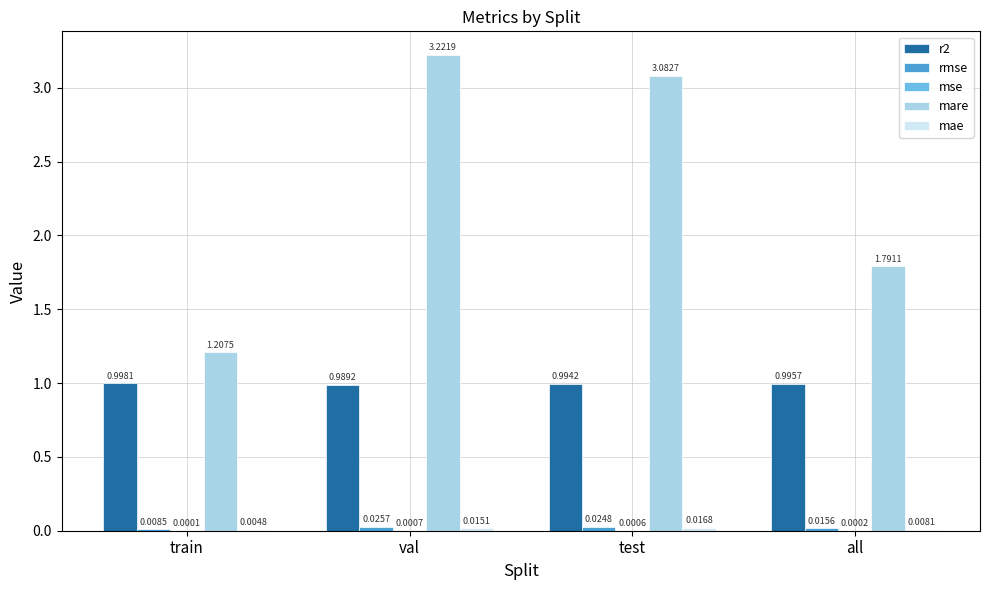

What is the total value across all series at val?

4.3